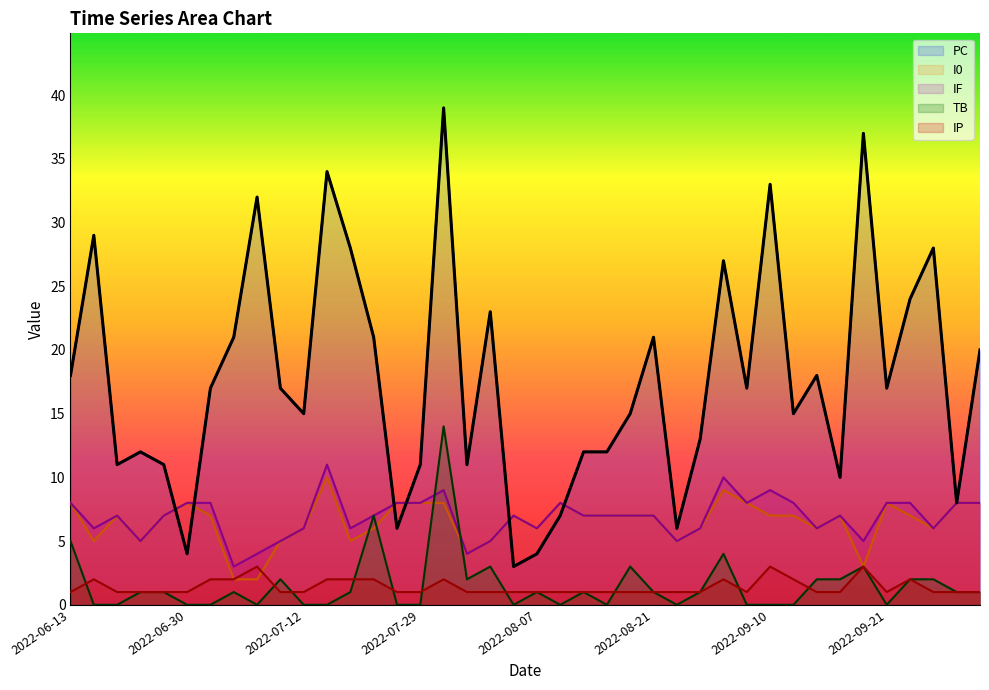

What is the total value across all series at 2022-06-26?

27